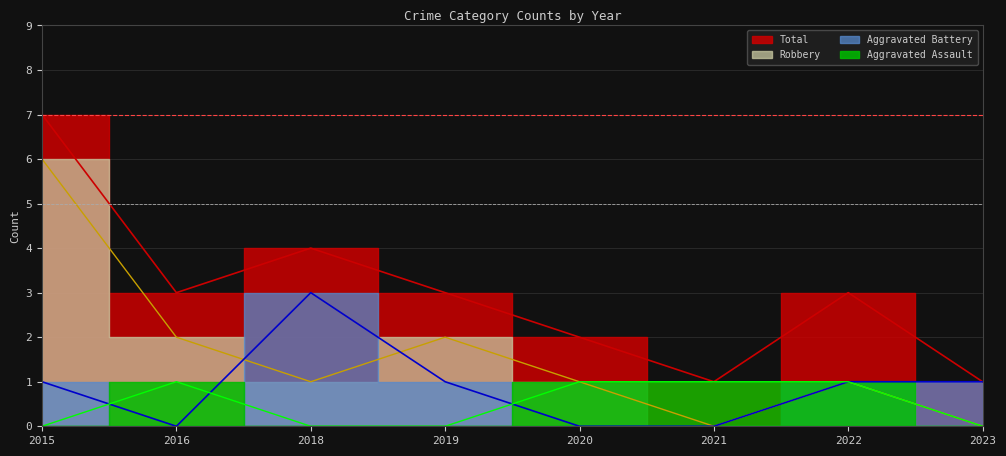

Rank the series by their maximum value, from highest to lowest.

Total, Robbery, Aggravated Battery, Aggravated Assault